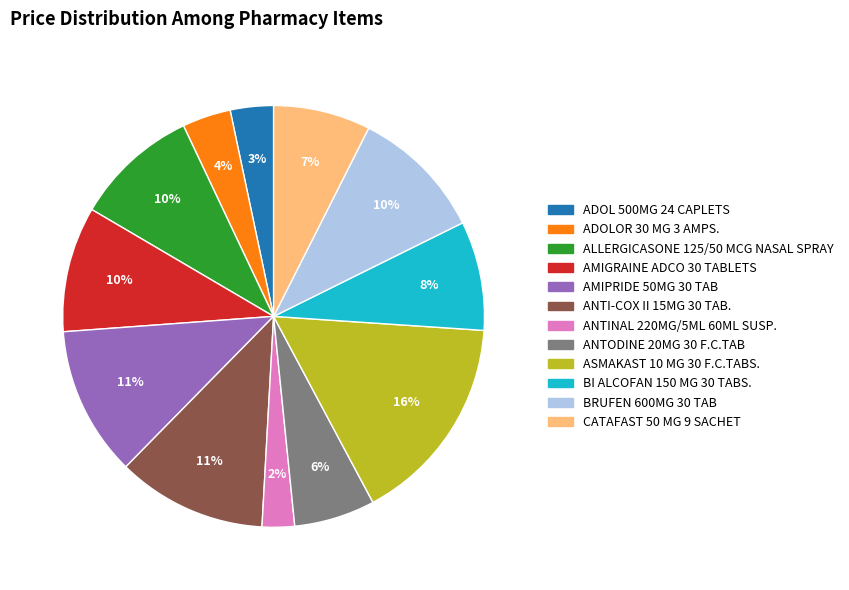

How many slices are in this pie chart?

12